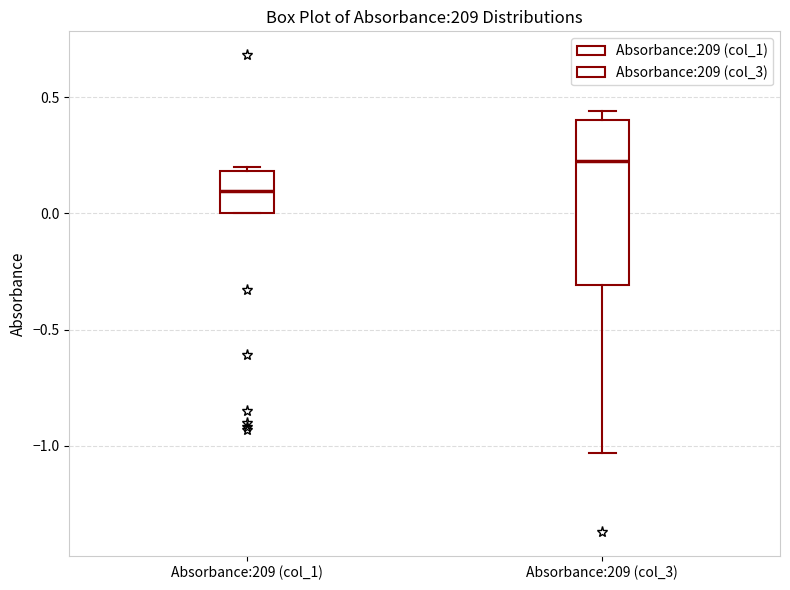

Which box is the tallest, from its lower edge to its upper edge?

Absorbance:209 (col_3)